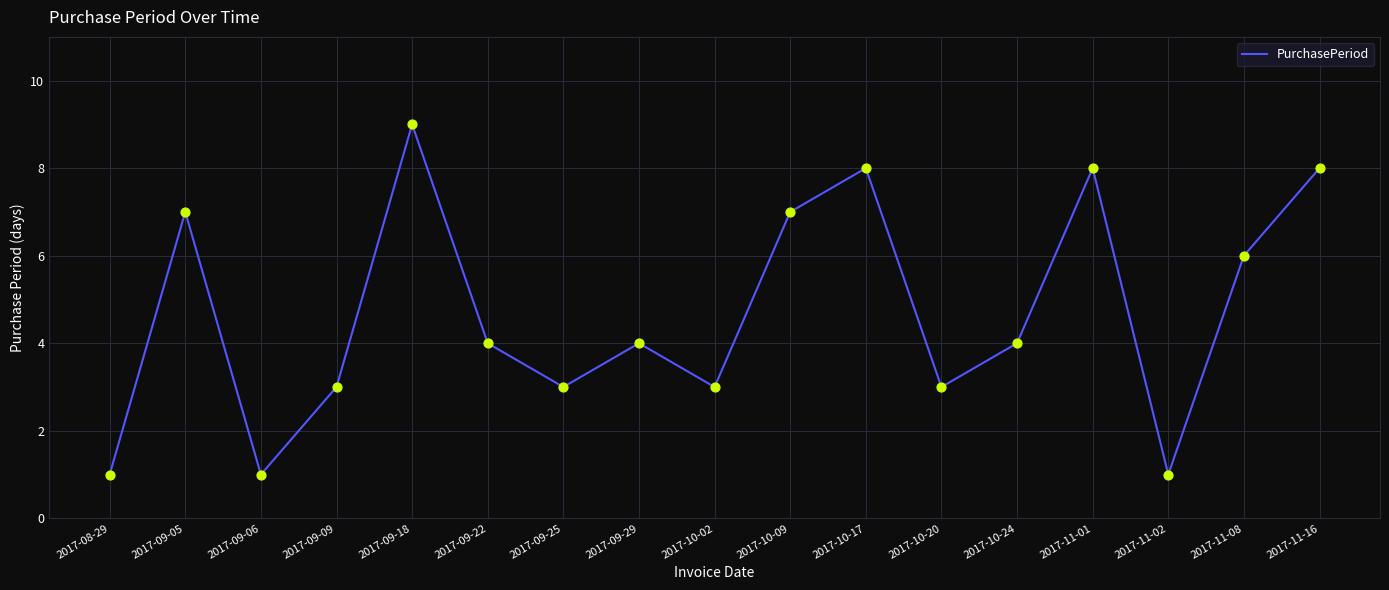

What is the ratio of the value at 2017-10-09 to the value at 2017-09-25?

2.3